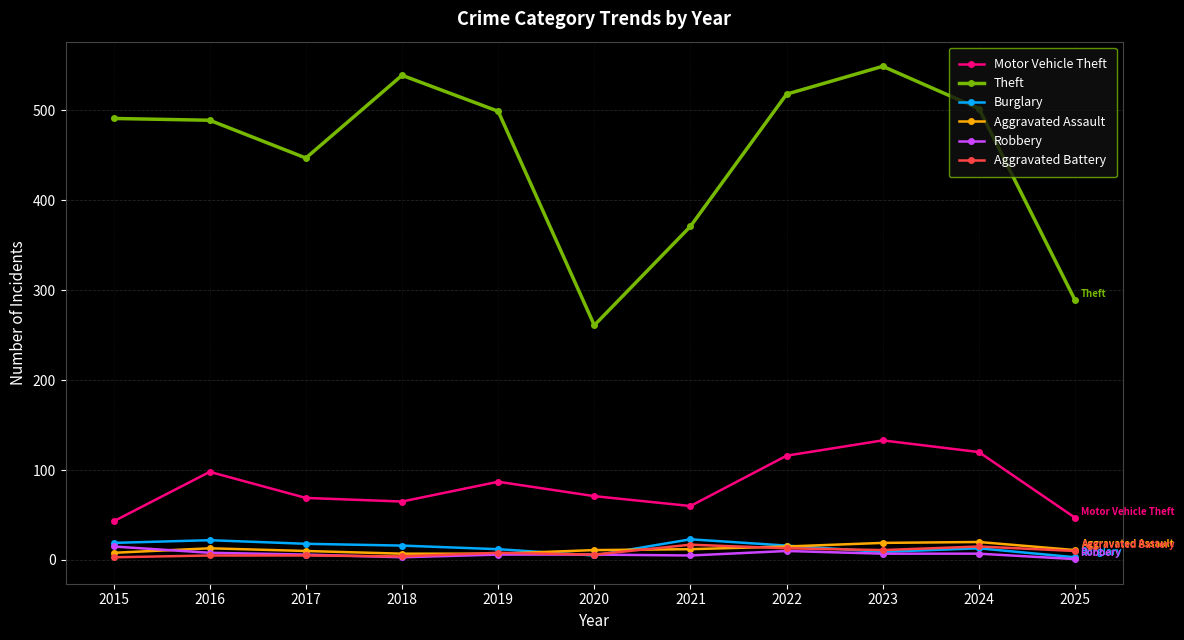

True or false: Robbery and Motor Vehicle Theft intersect in this chart.

False